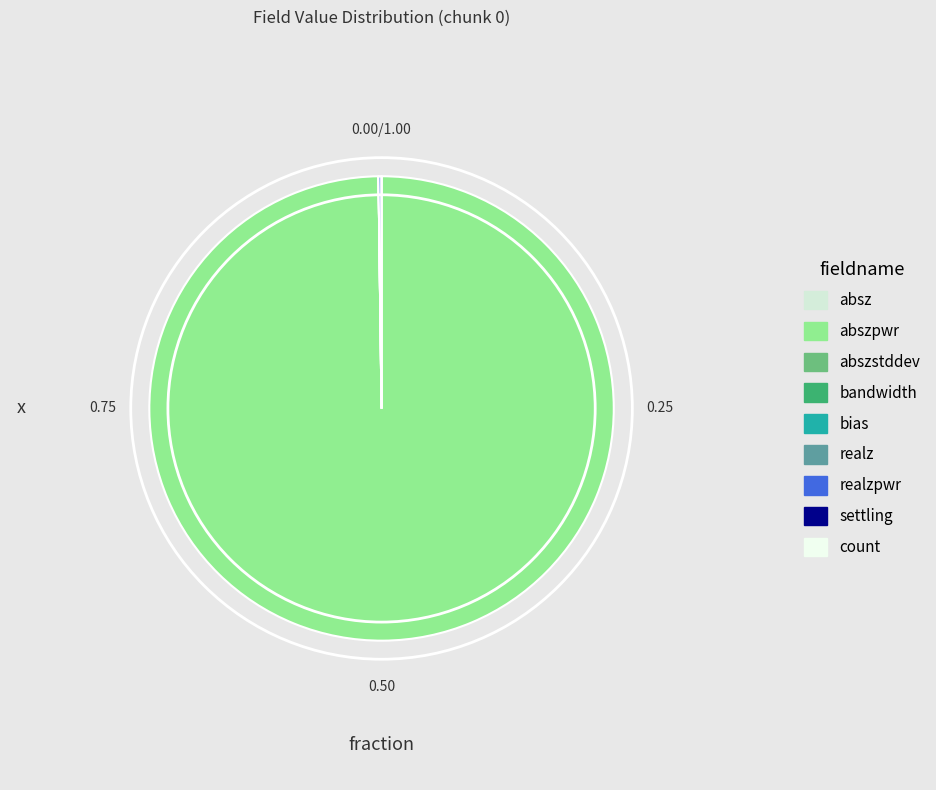

Which slice is the smallest?

bias